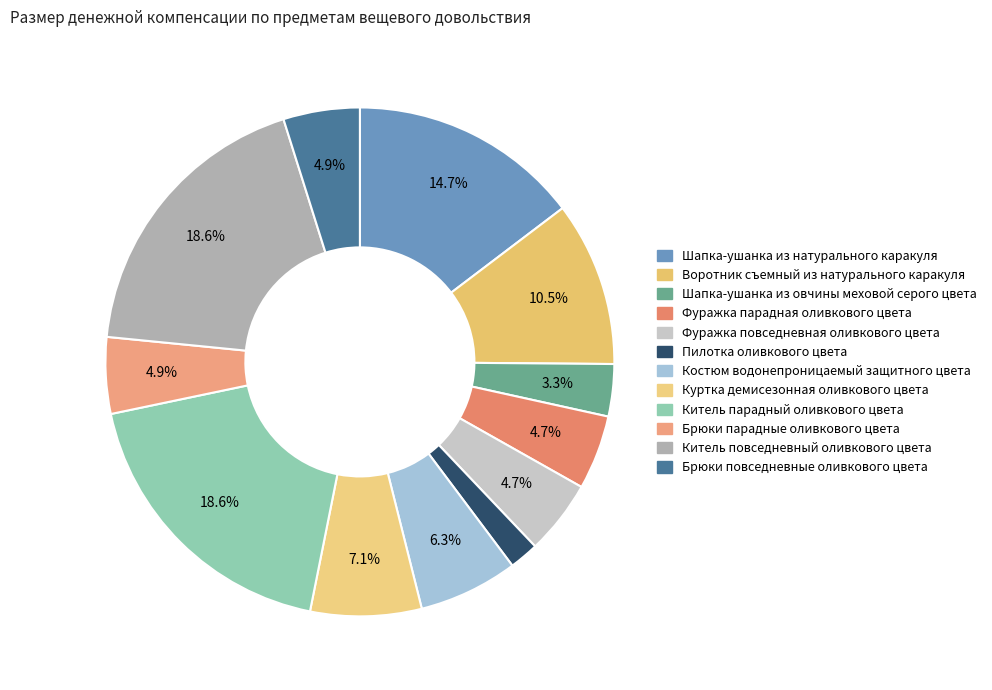

What is the largest slice in the pie chart?

Китель парадный оливкового цвета